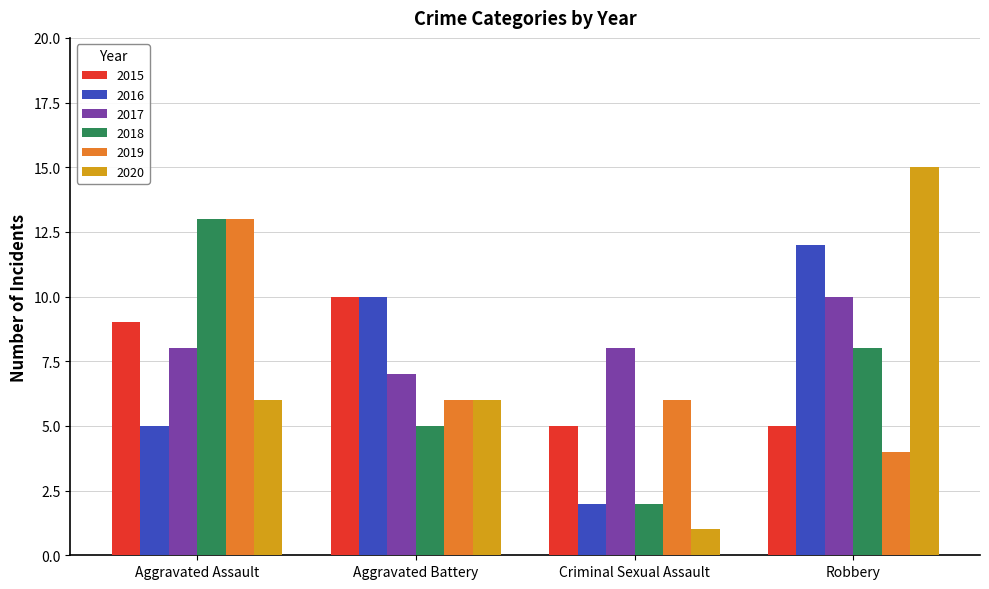

What is the difference between the highest and lowest values at Aggravated Assault?

8